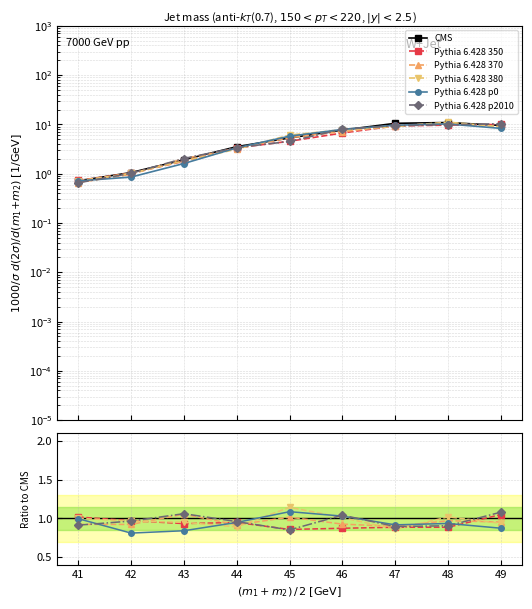

What is the average value of the Pythia 6.428 380 series?

1.0